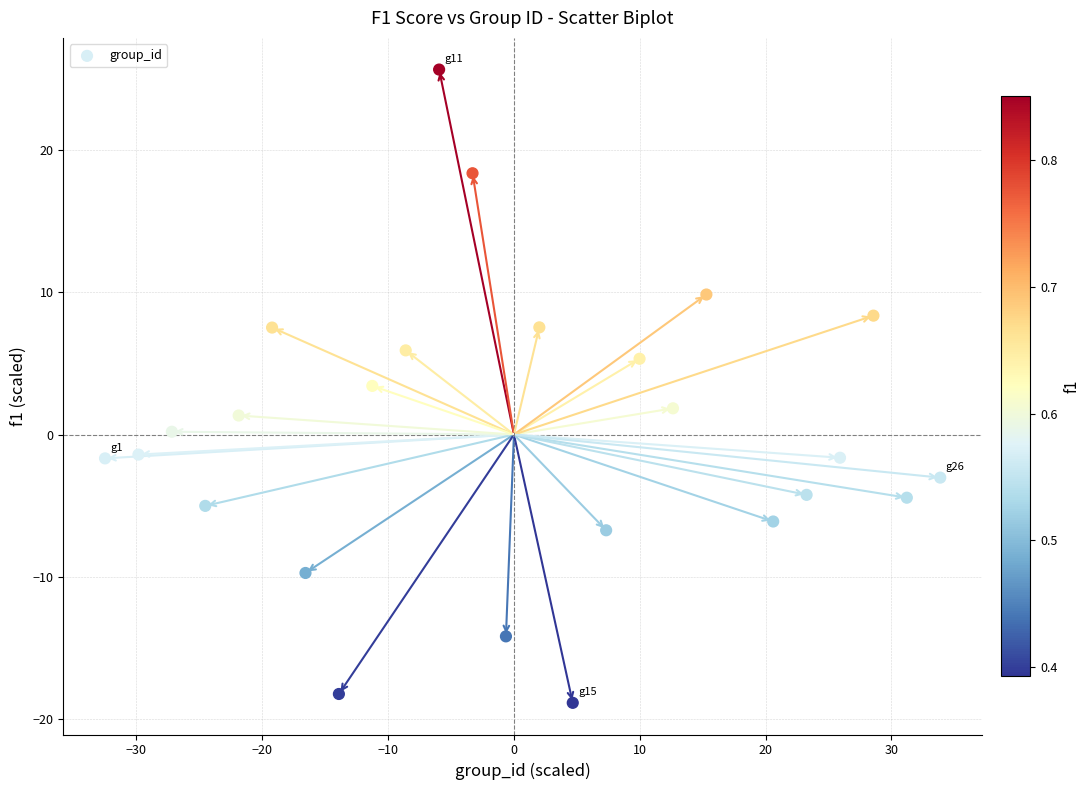

What is the range of X values (max minus min)?

66.4